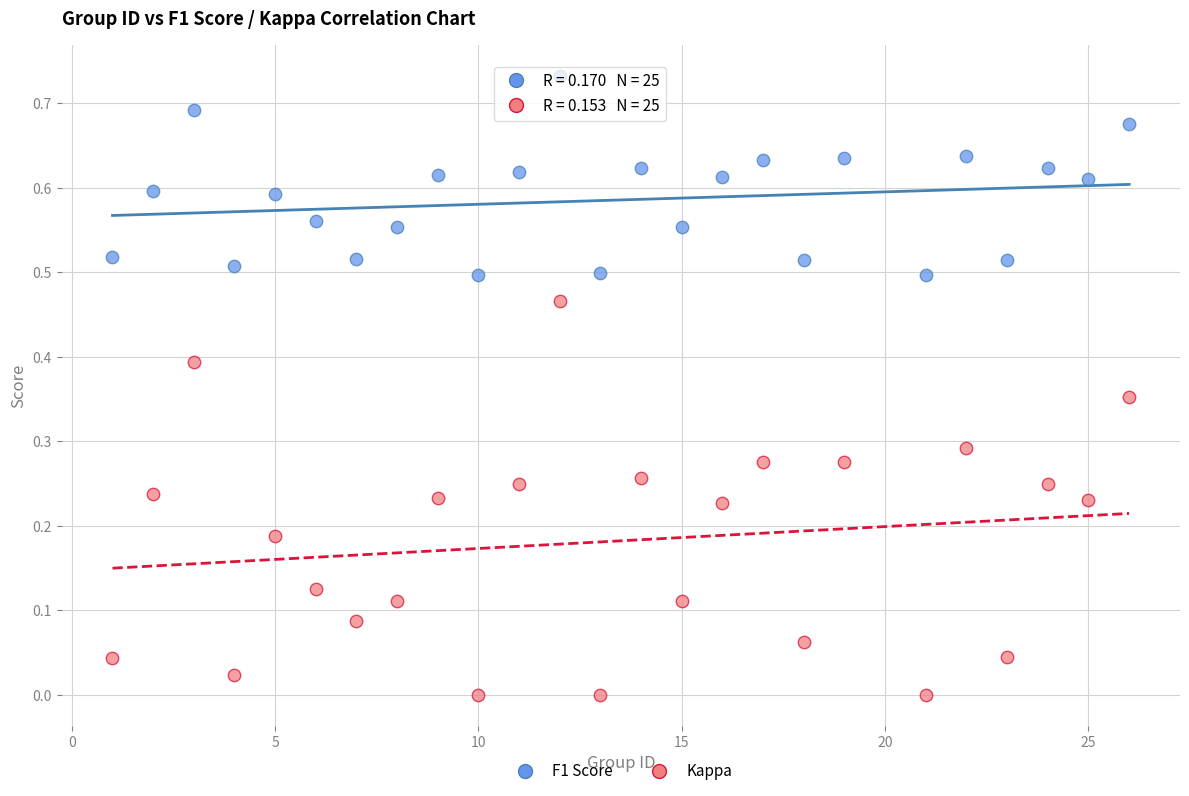

What is the X range (max minus min) for the scatter plot?

25.0